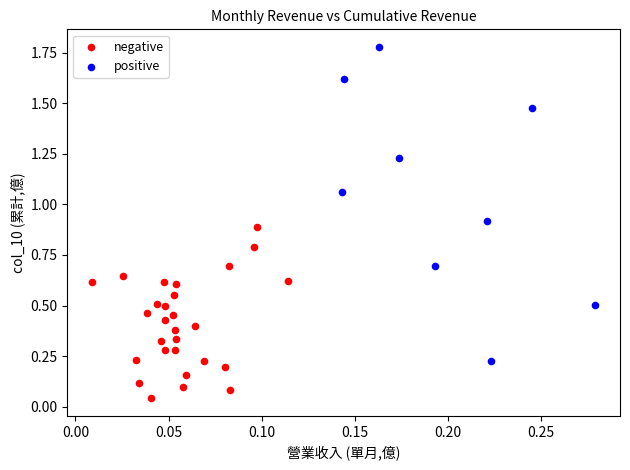

Which series has the largest Y range (max minus min)?

positive